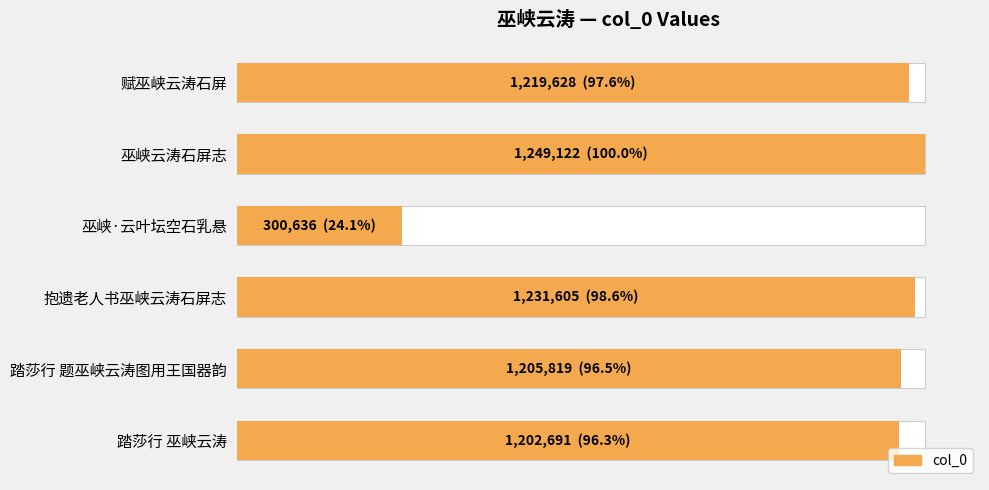

Reading left to right, list all the values displayed in this chart.

1202691	1205819	1231605	300636	1249122	1219628